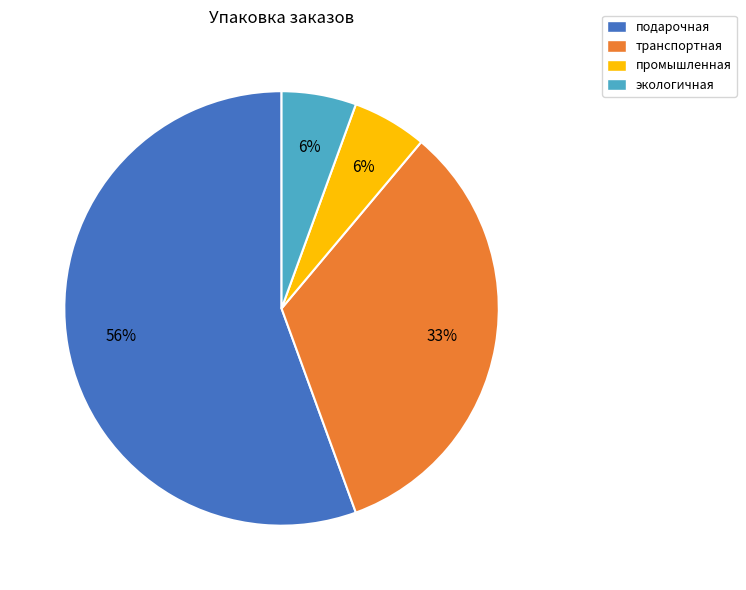

How many slices are in this pie chart?

4